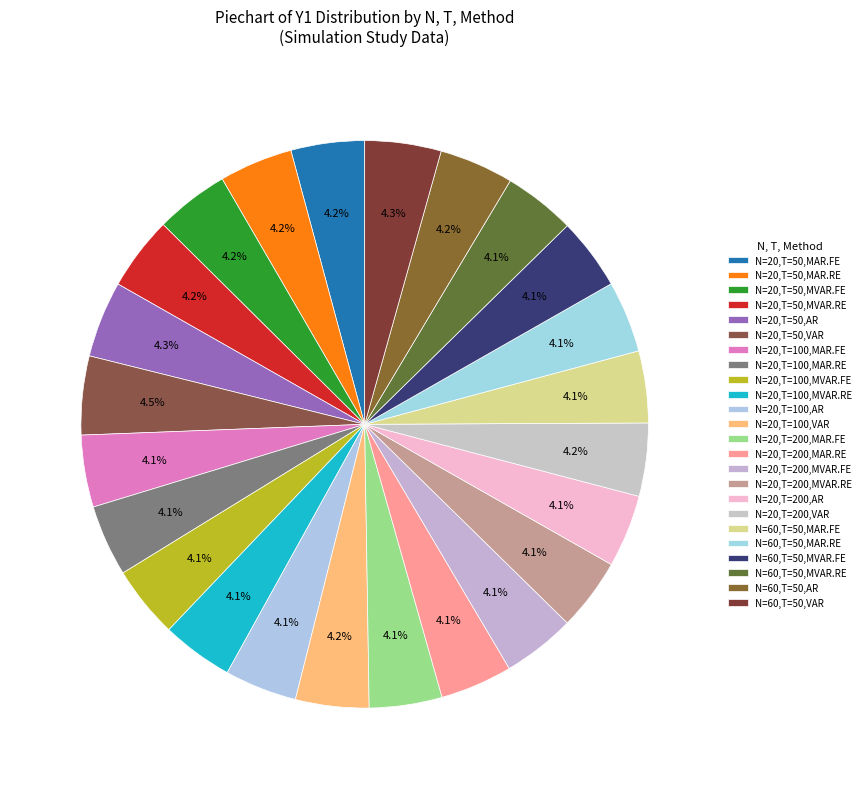

What percentage is the N=60,T=50,VAR slice, to the nearest percent?

4%